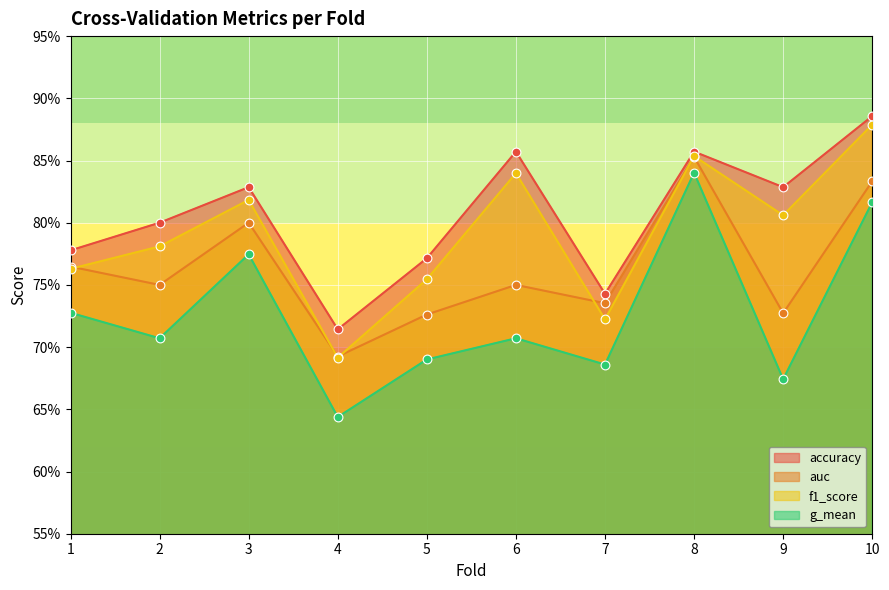

What is the total value across all series at 8?

3.4